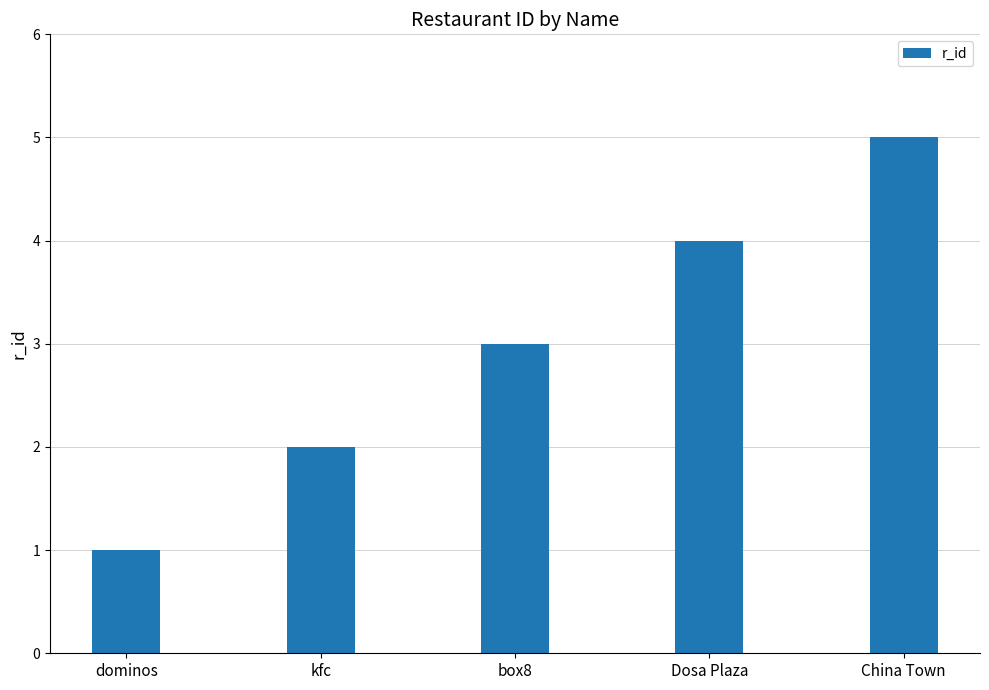

Approximately how many times larger is the value at China Town compared to kfc?

2.5